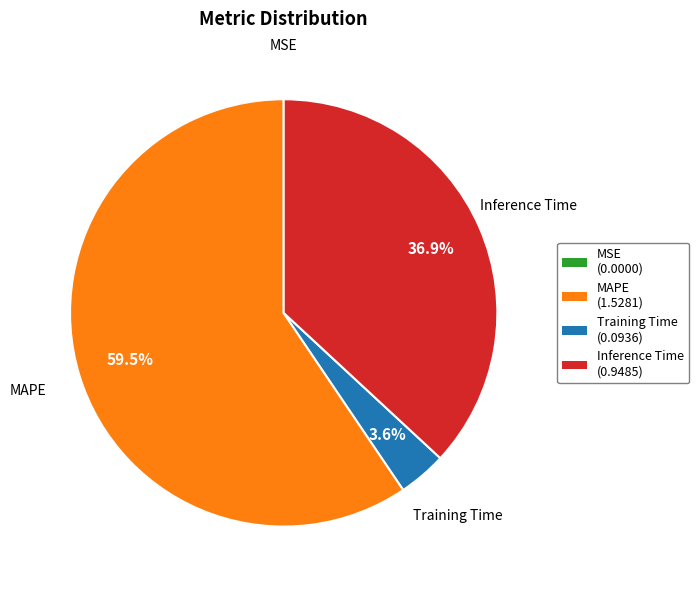

What is the total percentage of MAPE (1.5281) and Inference Time (0.9485)?

96.4%